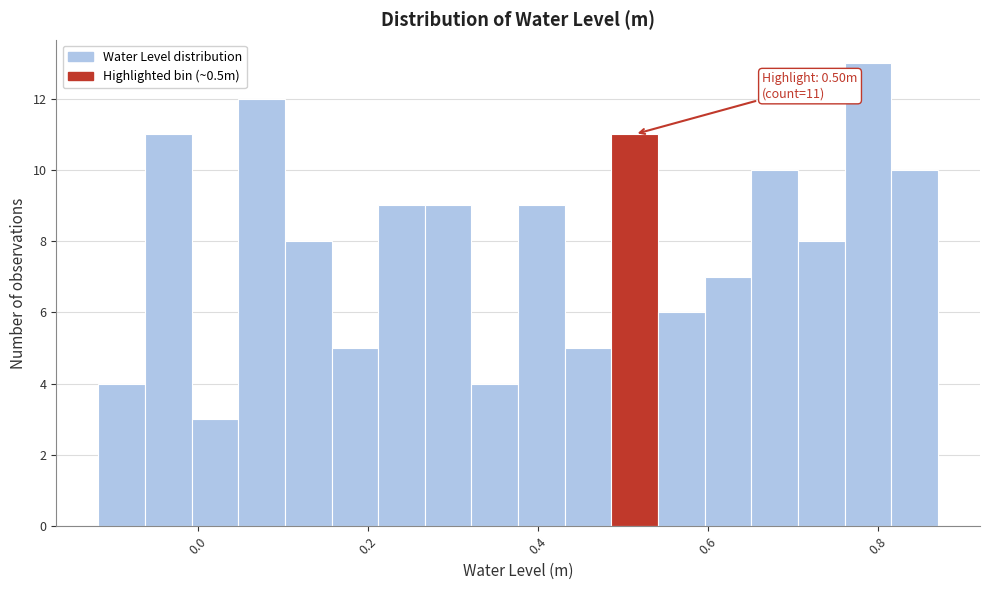

Around what value on the x-axis is the tallest bar? Give the approximate position of its centre, as read against the axis.

0.78